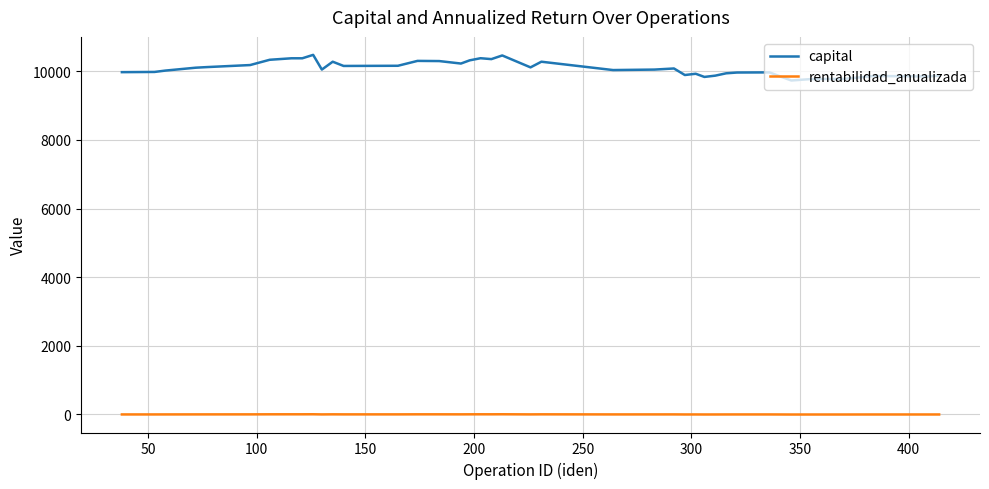

Which series has the widest spread of values?

capital